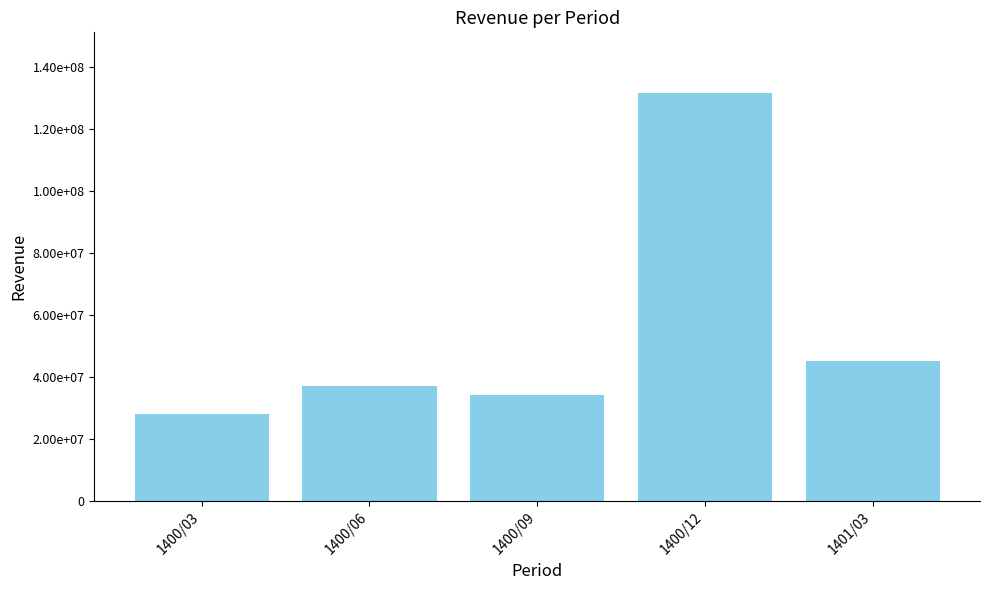

Are the bars horizontal?

No